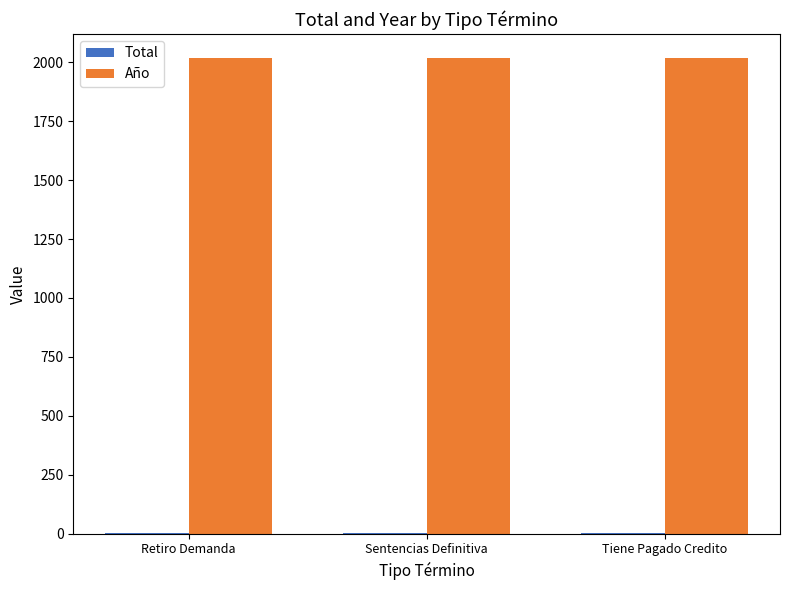

The Año series shows 2019 at Retiro Demanda. True or false?

True